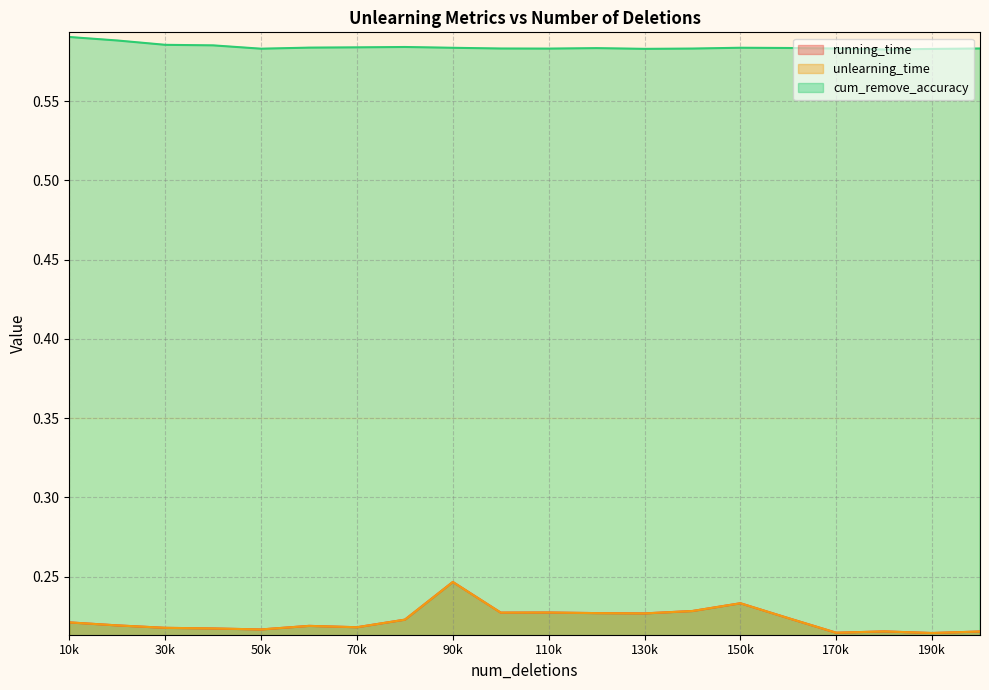

Is it true that cum_remove_accuracy equals 0.3 at 30k?

False